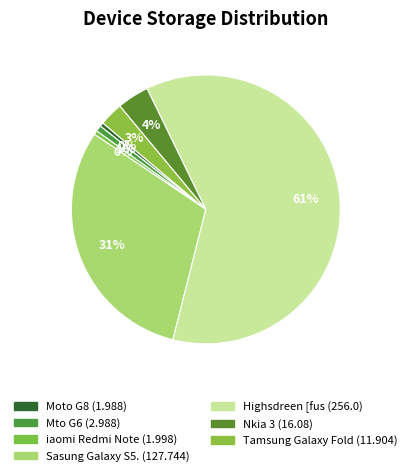

What is the largest slice in the pie chart?

Highsdreen [fus